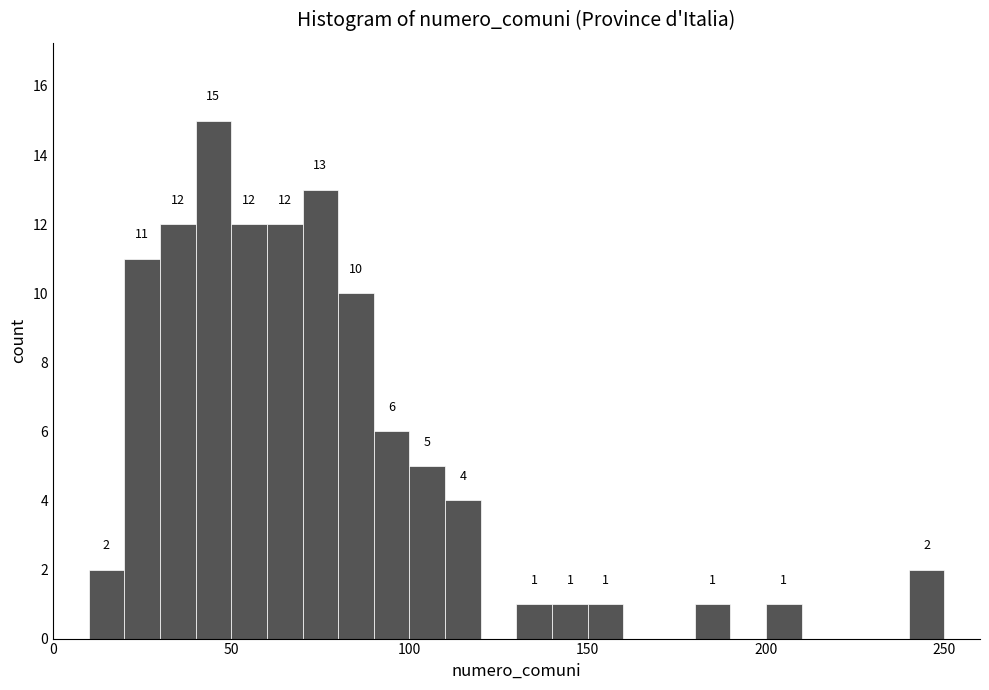

Read against the x-axis, roughly where is the centre of the tallest bar?

45